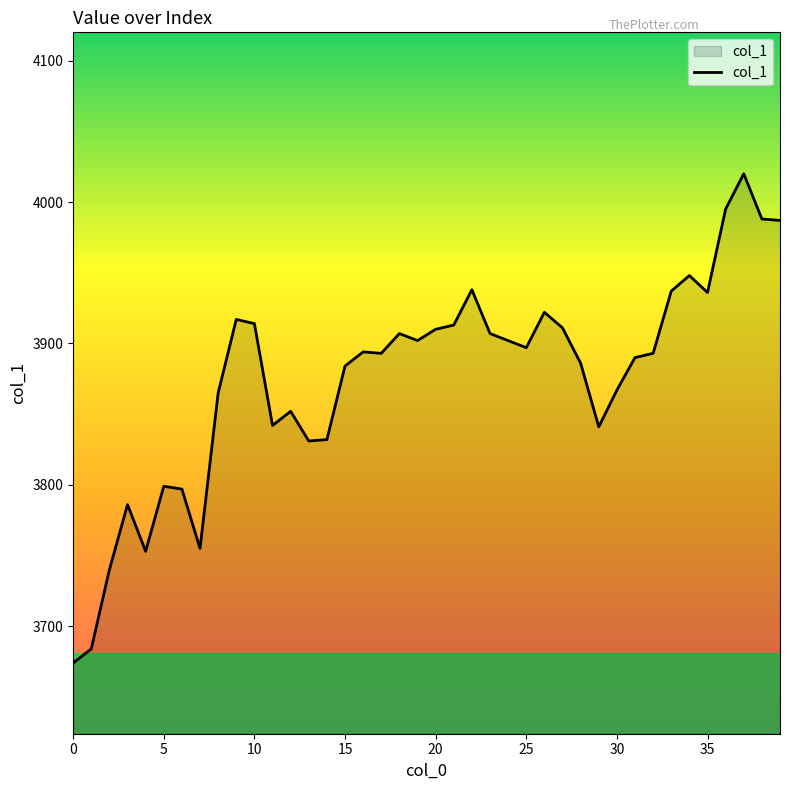

What is the difference between the maximum and minimum values?

346